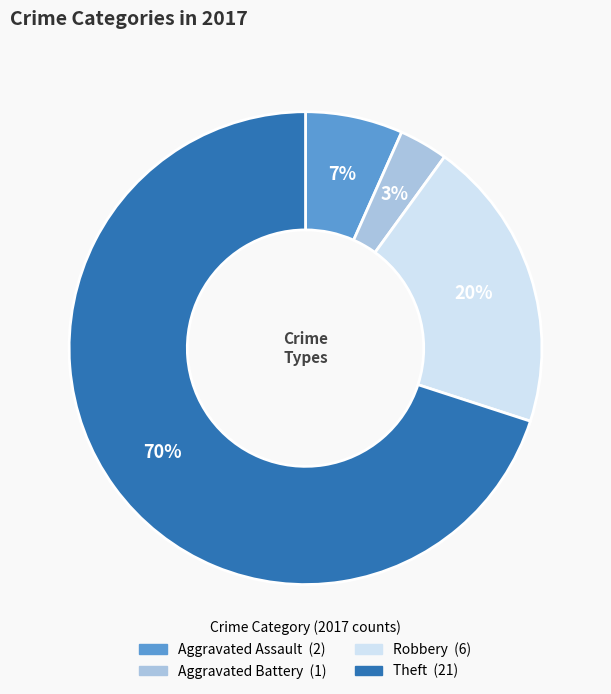

To the nearest percent, what percentage of the pie is Robbery?

20%